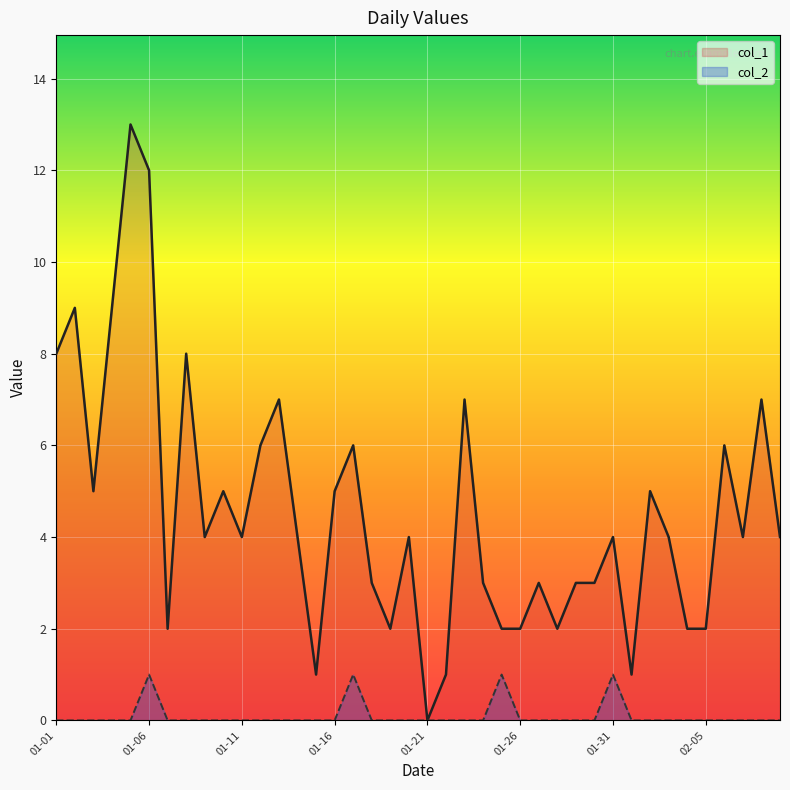

How many values in the col_1 series exceed 4?

16